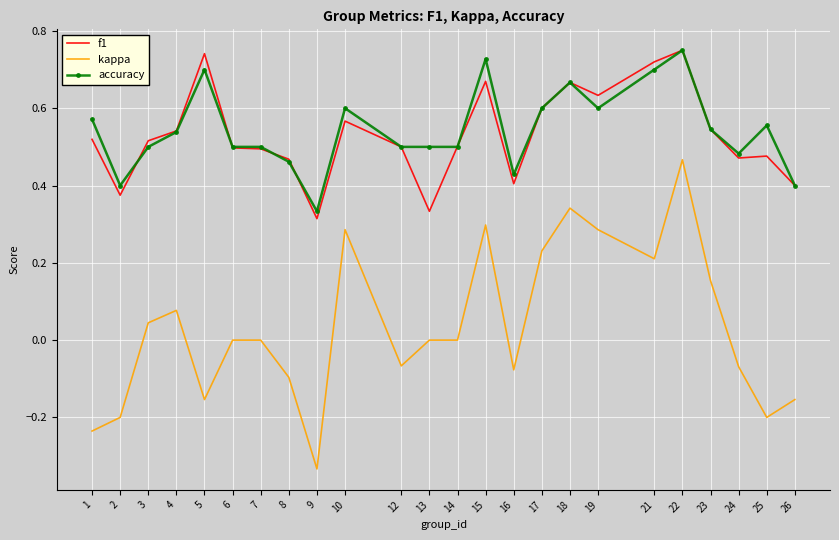

At which category is the sum across all series the highest?

22